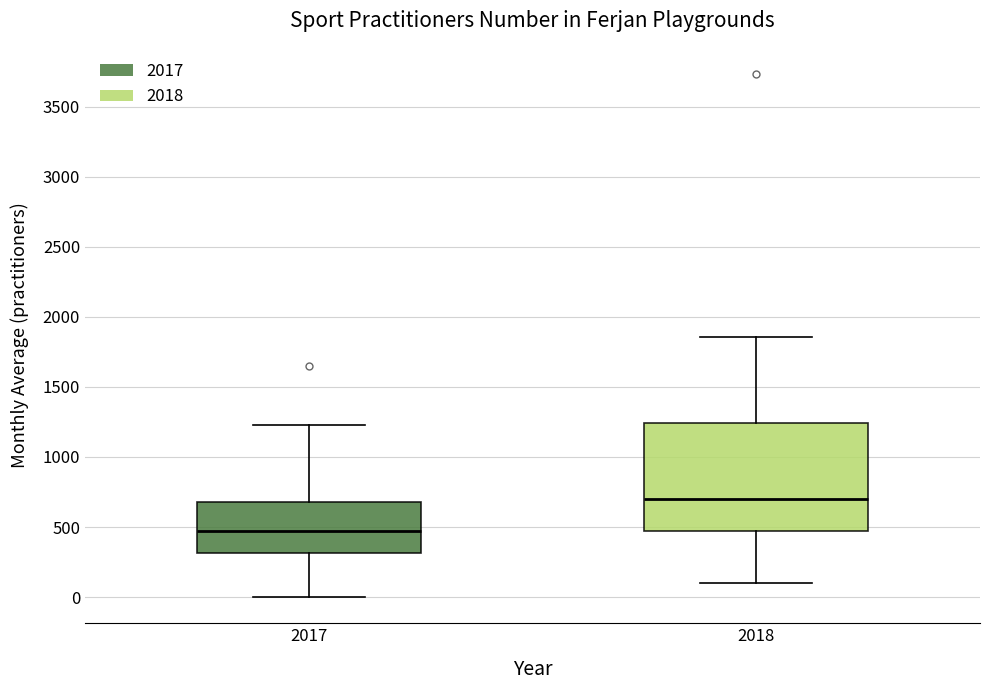

Where is the upper edge of the box at x = 2017 on the y-axis? The values are not printed on the chart, so give them approximately, as read against the axis.

700